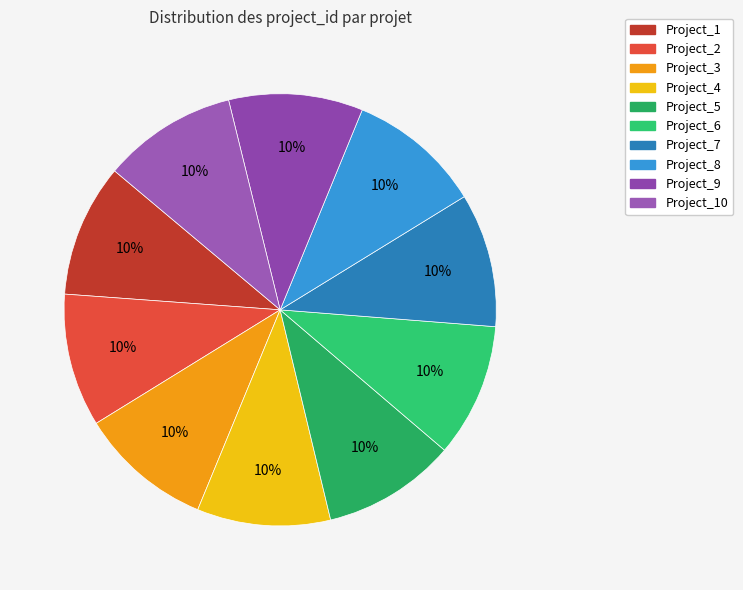

How many segments does this pie chart have?

10